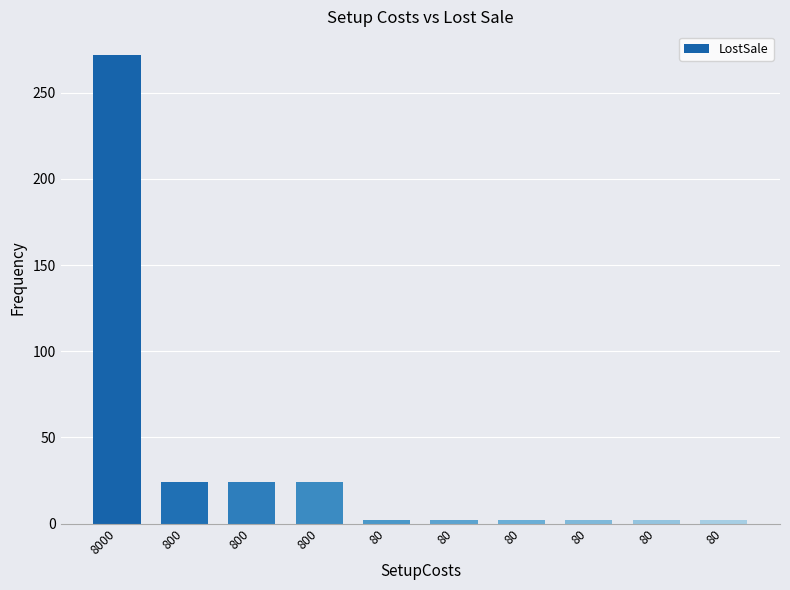

What is the value of the 4th bar from the left?

24